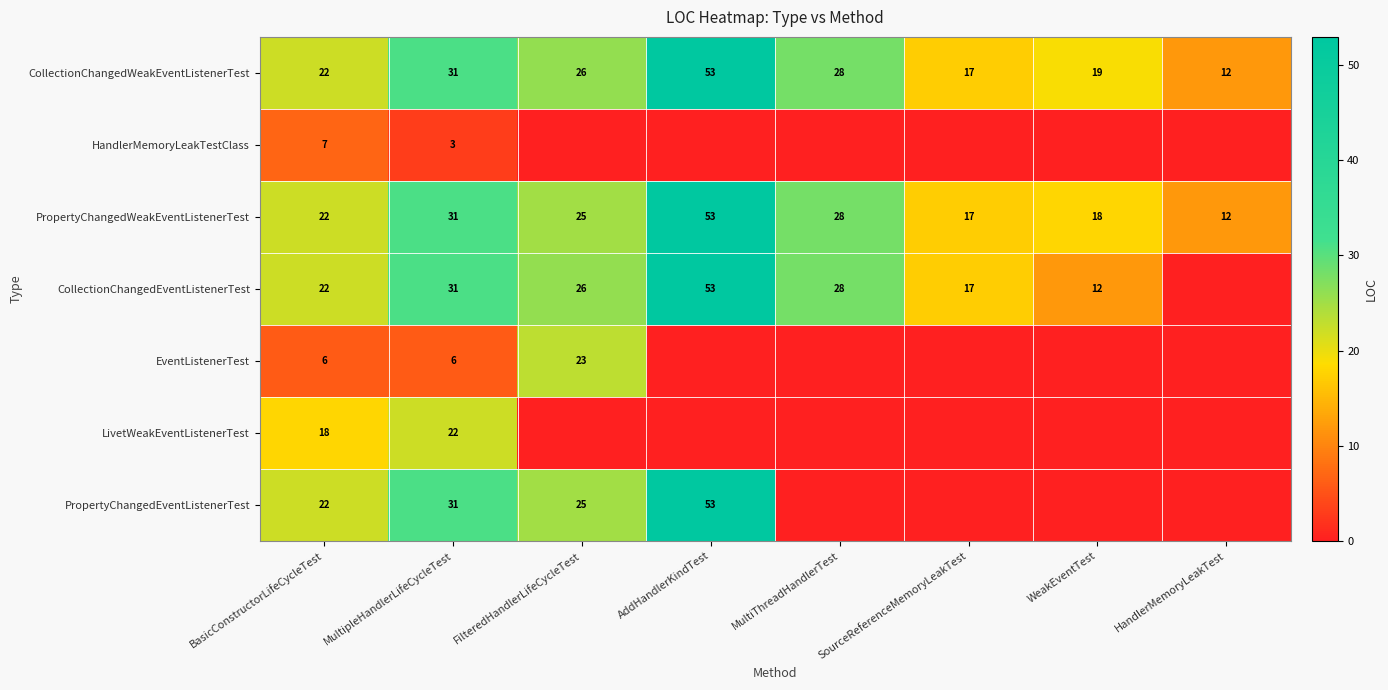

What is the sum of all PropertyChangedWeakEventListenerTest values?

206